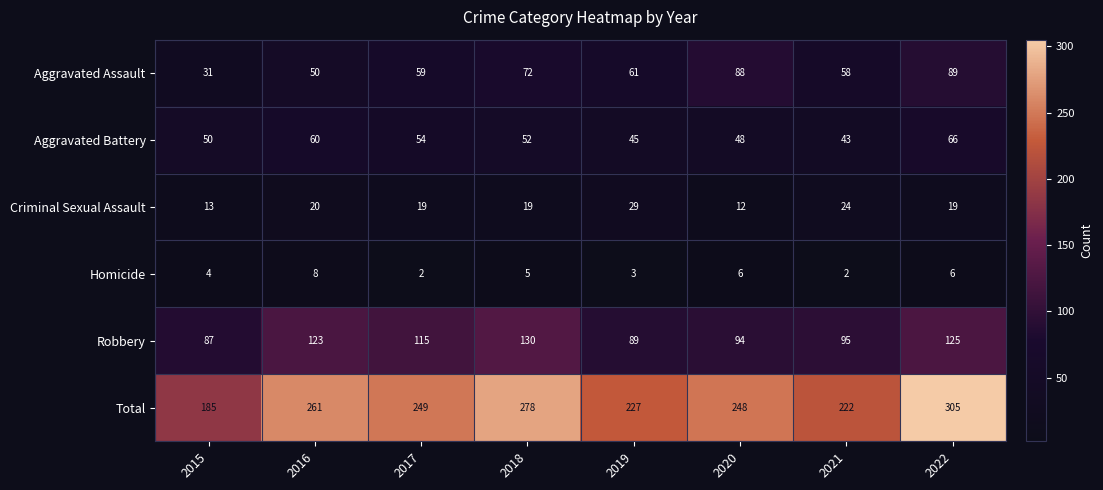

What is the total value across all series at 2019?

454